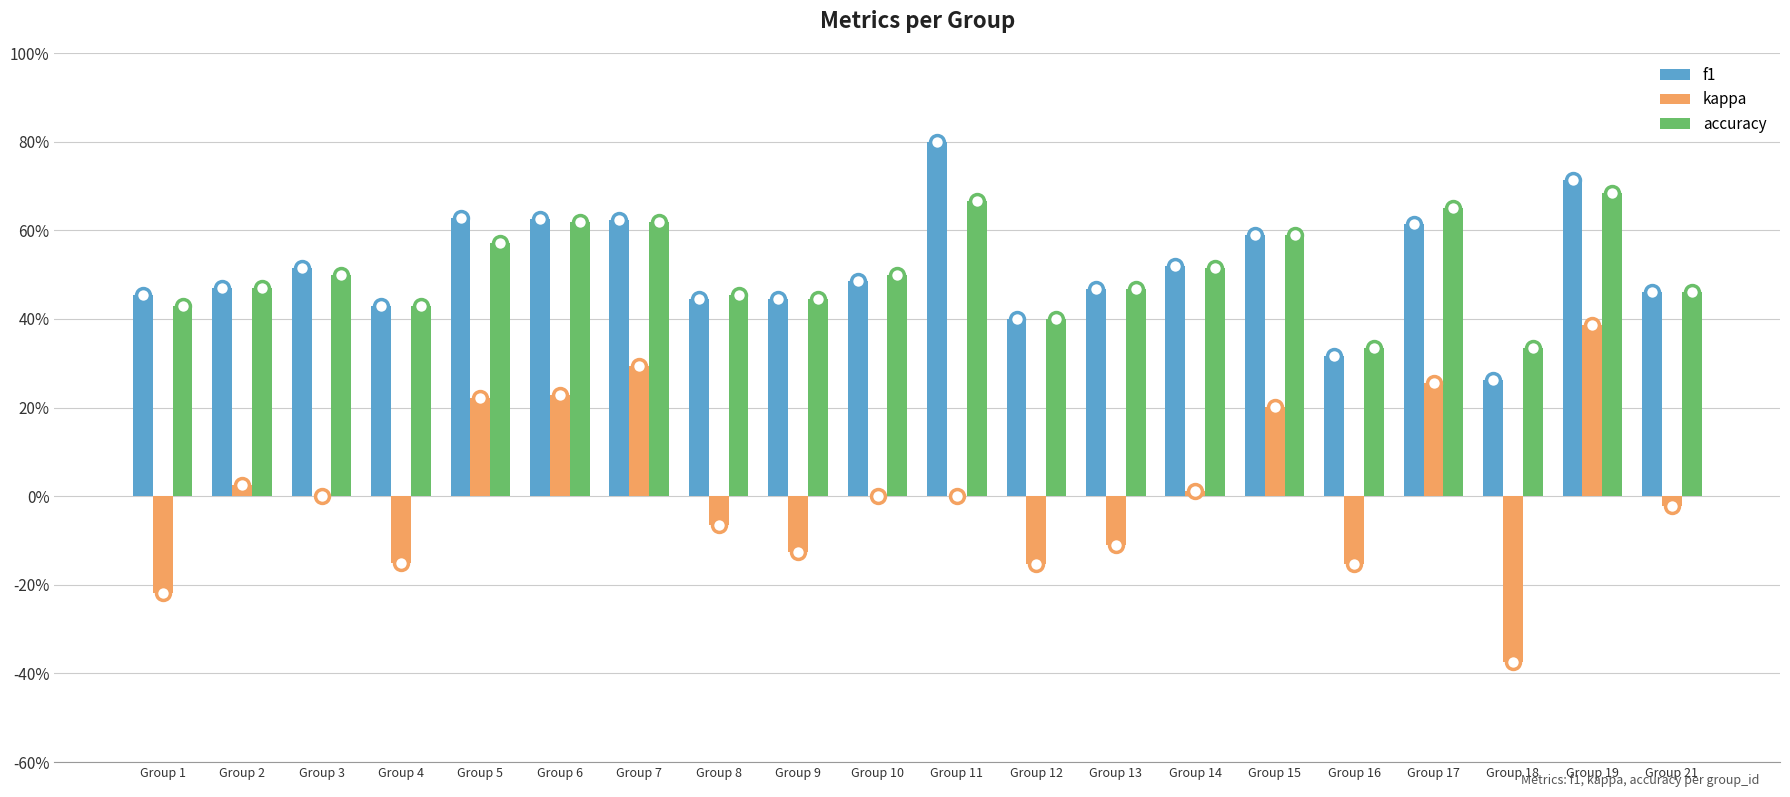

List the labels in order of accuracy value, largest first.

Group 19, Group 11, Group 17, Group 6, Group 7, Group 15, Group 5, Group 14, Group 3, Group 10, Group 2, Group 13, Group 21, Group 8, Group 9, Group 1, Group 4, Group 12, Group 16, Group 18